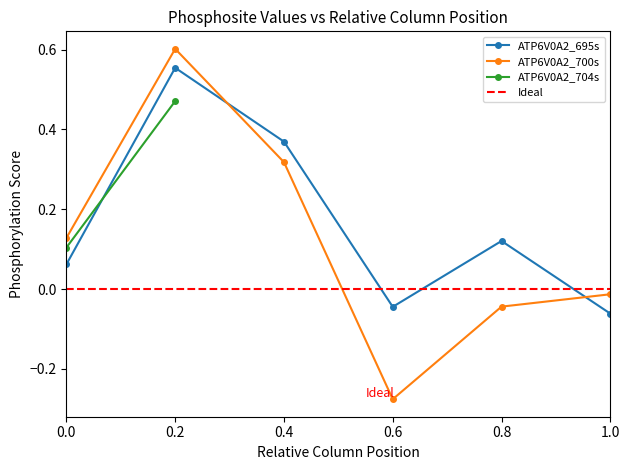

How many points are lower than both their immediate neighbors (excluding endpoints)?

1